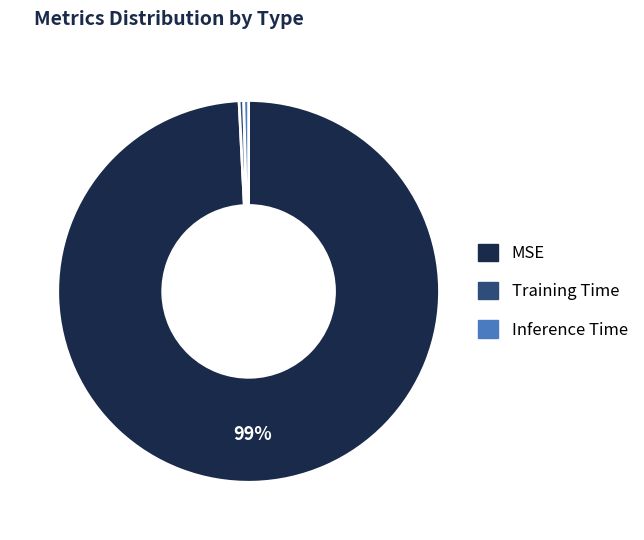

Do MSE and Training Time together represent more than half of the pie?

Yes